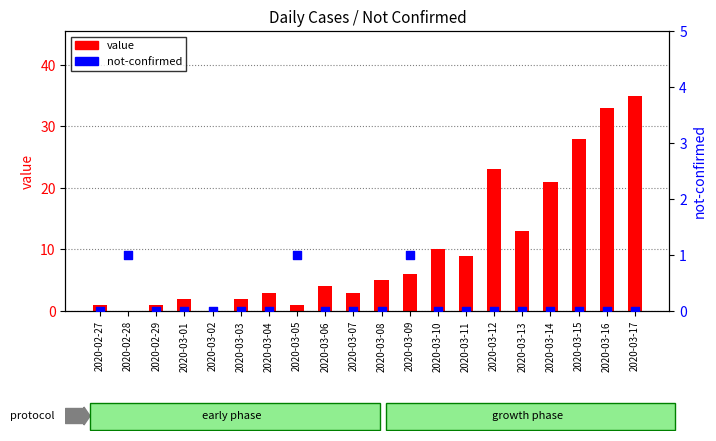

Which series reaches the minimum Y coordinate?

value